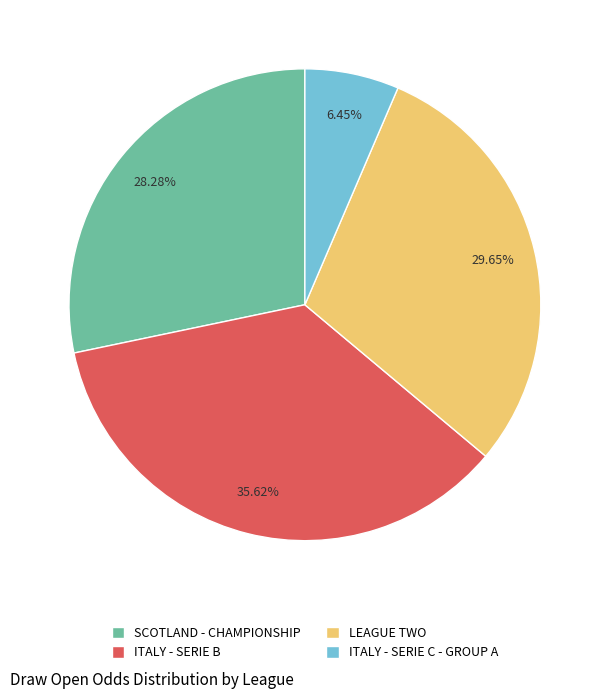

Which category has the smallest portion of the pie?

ITALY - SERIE C - GROUP A